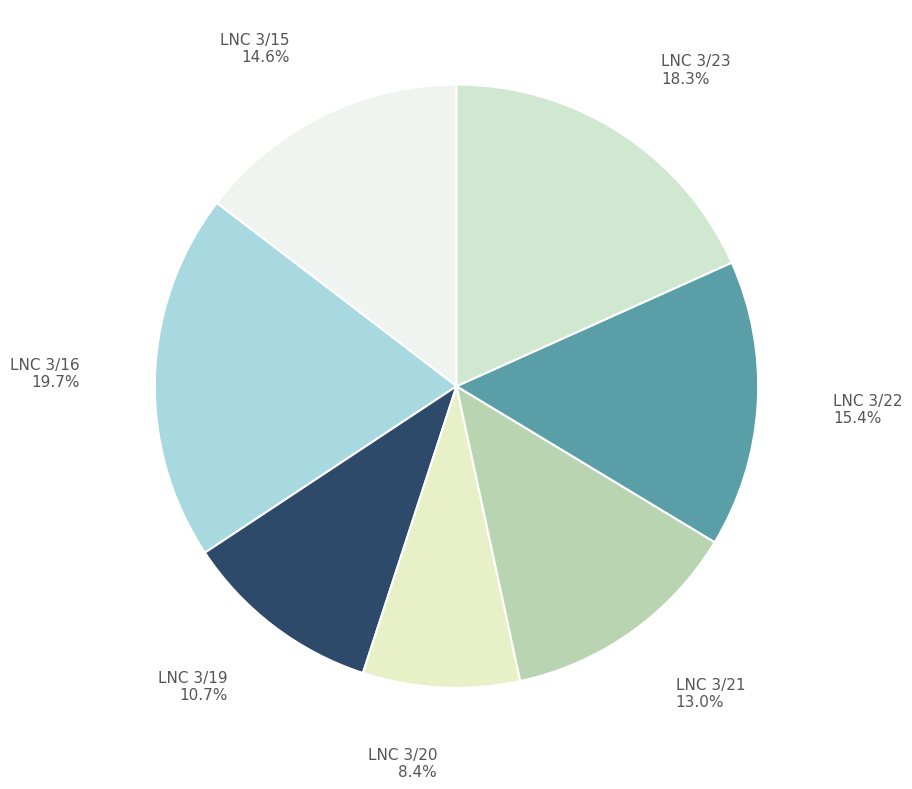

What is the largest slice in the pie chart?

LNC 3/16